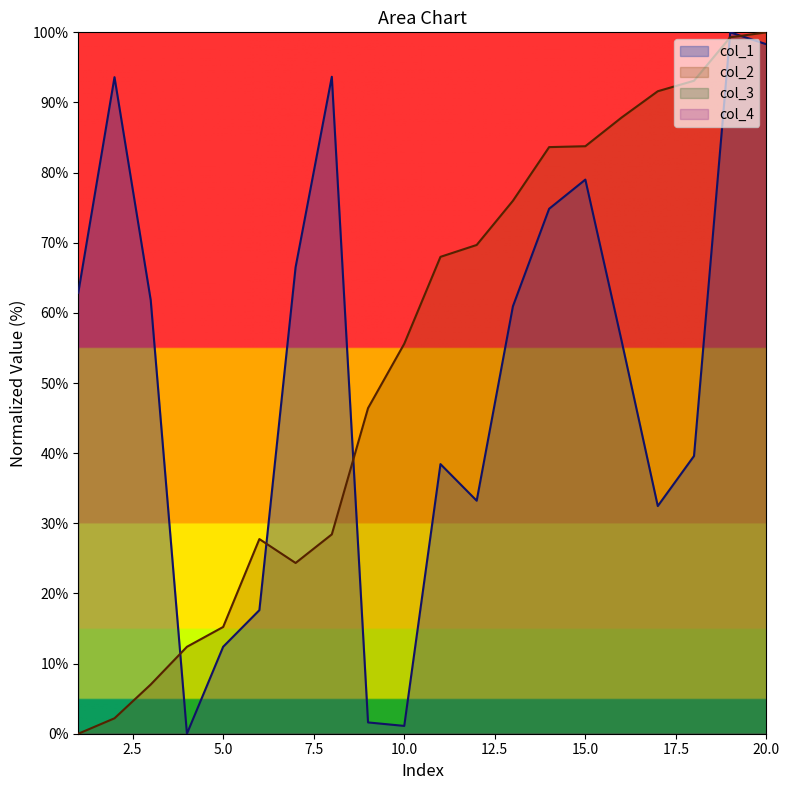

How many intersections are there between col_2 and col_1?

5